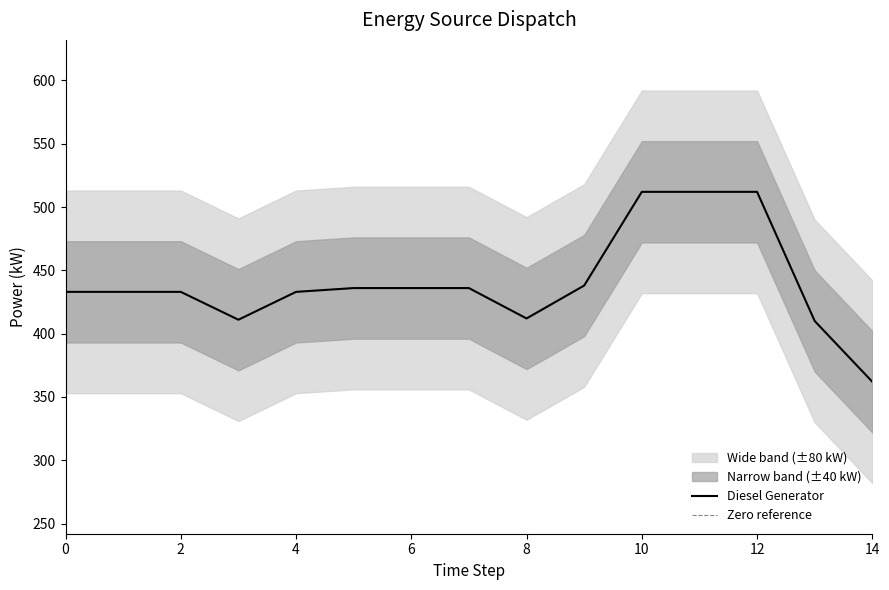

The value of Diesel Generator at 10 is 728. True or false?

False